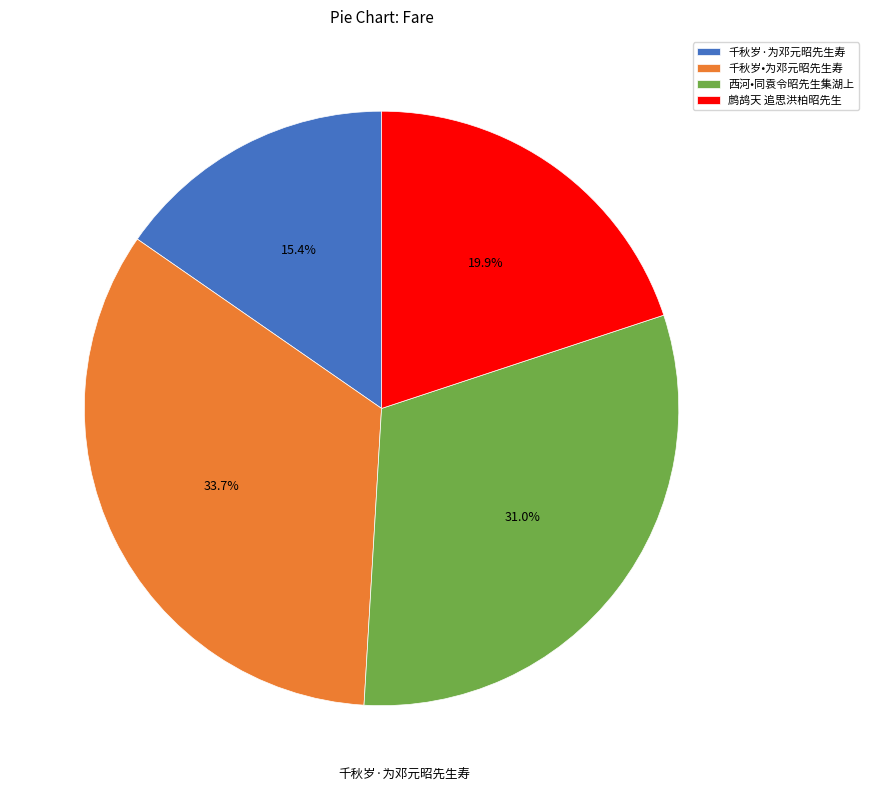

Rank the categories by value from lowest to highest.

千秋岁·为邓元昭先生寿, 鹧鸪天 追思洪柏昭先生, 西河•同袁令昭先生集湖上, 千秋岁•为邓元昭先生寿